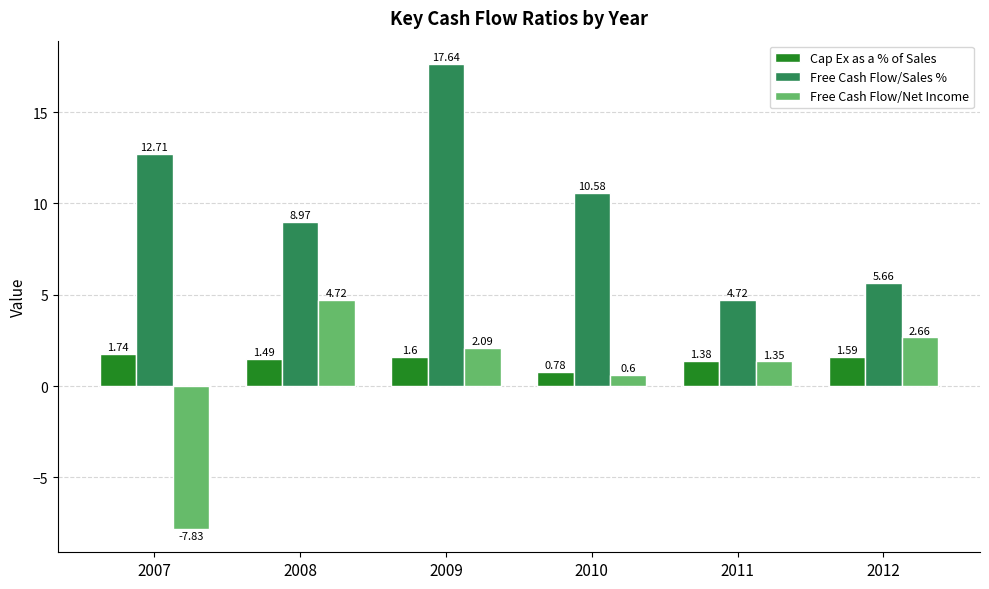

Does the chart contain any negative values?

Yes